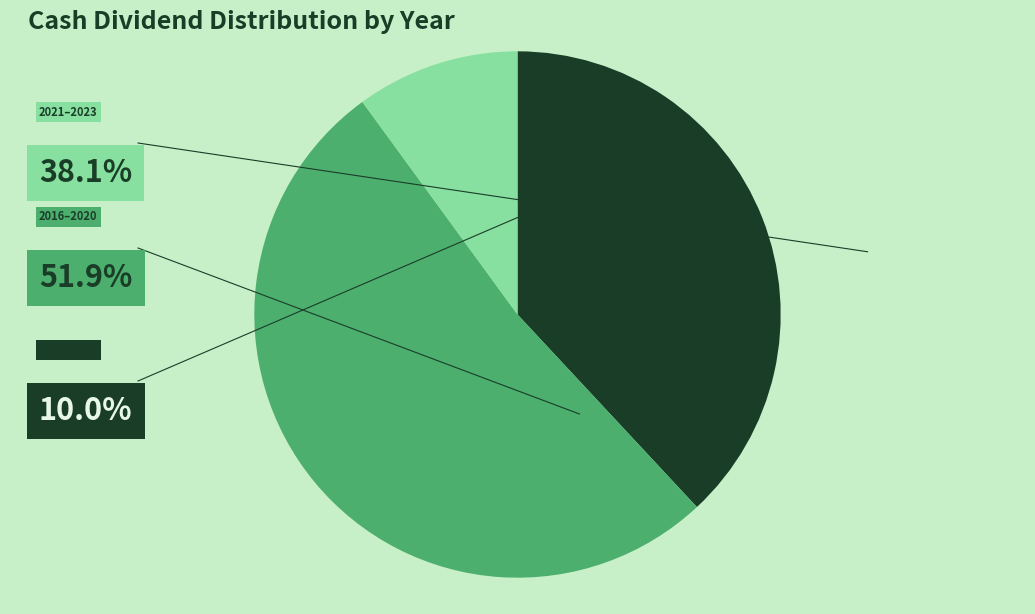

Is there a majority slice in this chart?

Yes